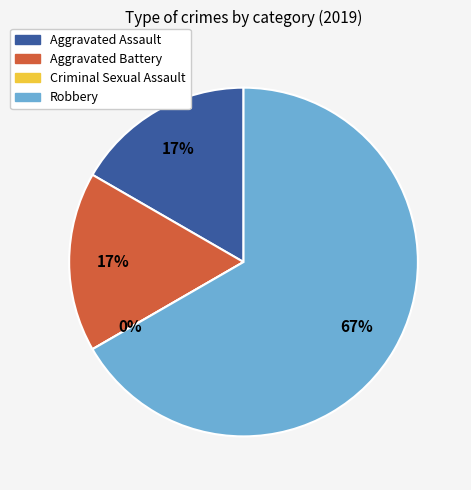

What percentage is NOT represented by Aggravated Battery?

83.3%